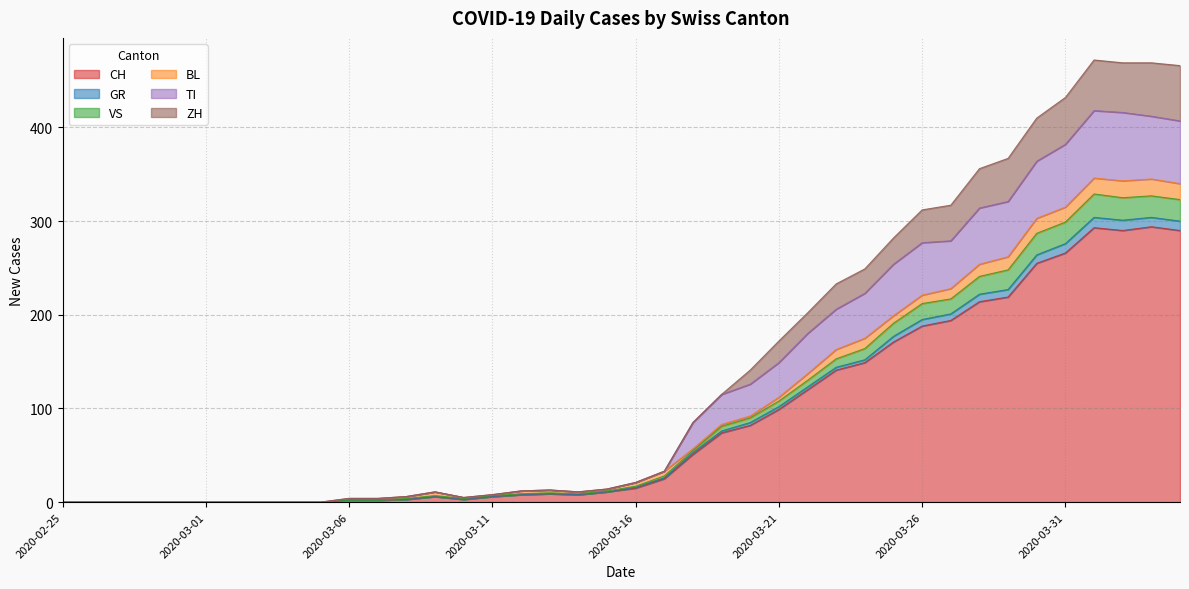

Is the value of ZH at 2020-02-28 greater than the value of CH at 2020-03-23?

No